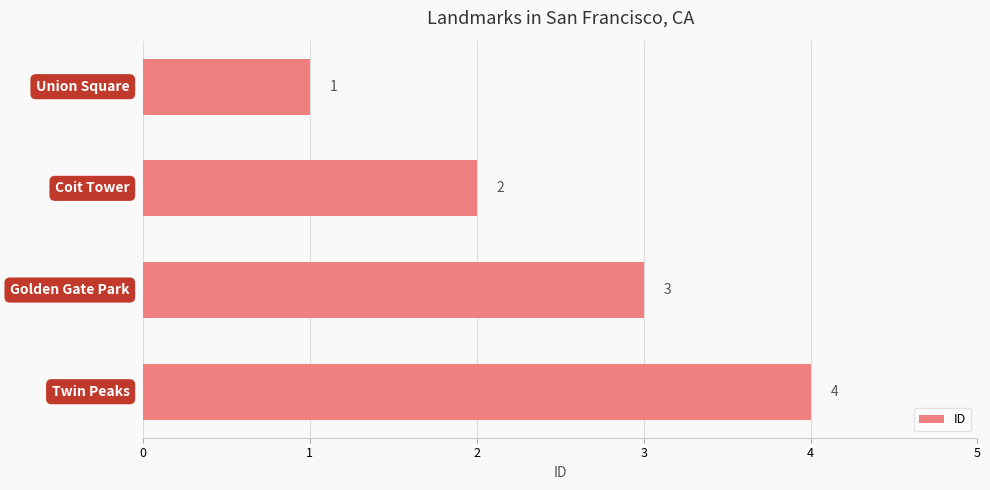

What is the sum of all values?

10